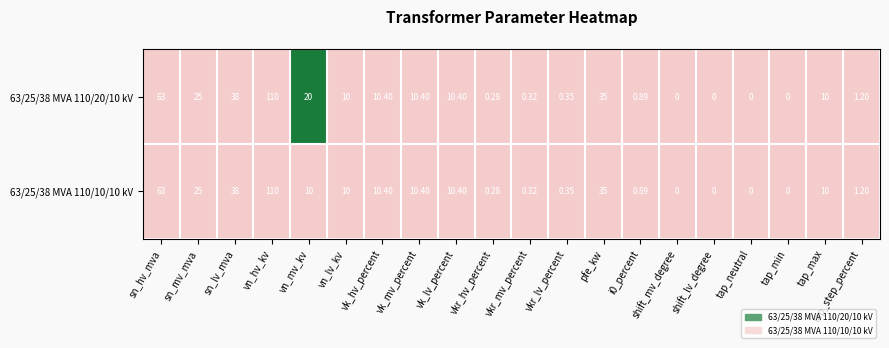

What is the maximum value shown in the chart?

110.0